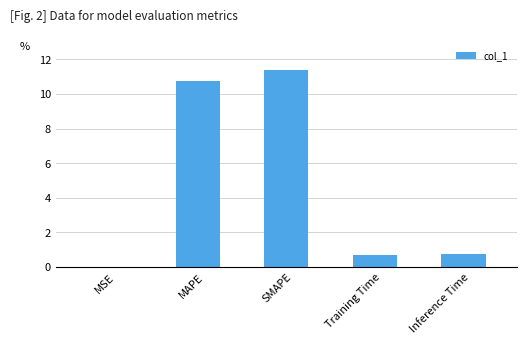

What is the maximum value shown in the chart?

11.4